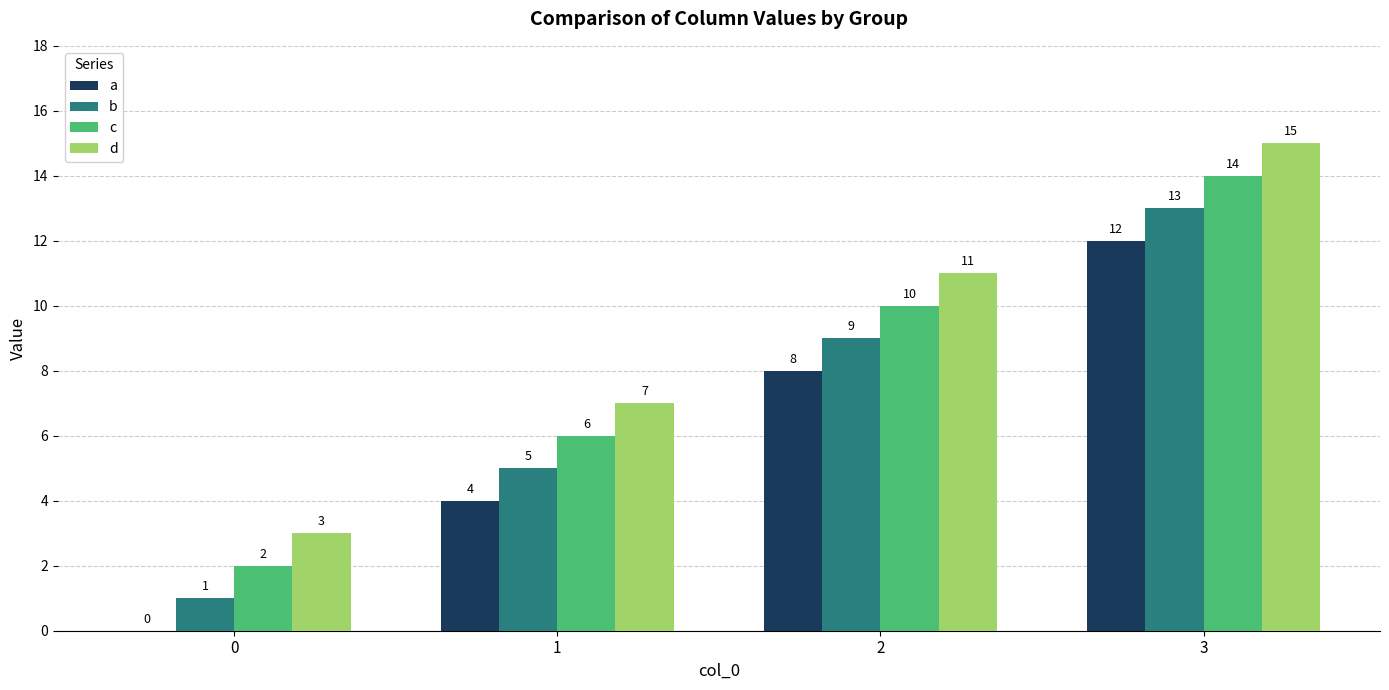

Are the bars grouped side by side (vs. stacked)?

Yes